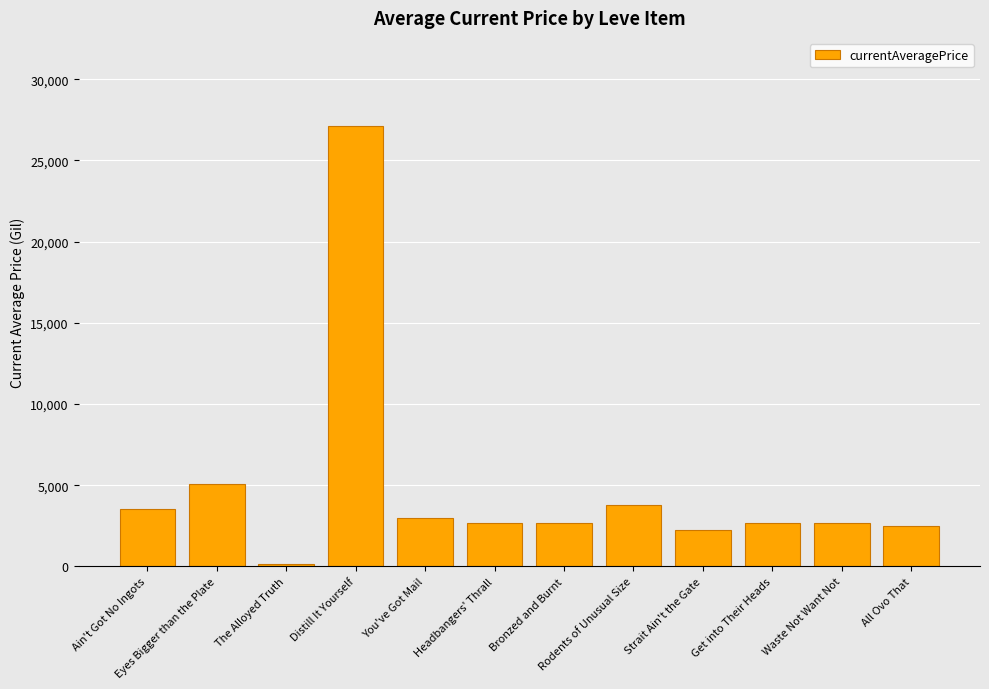

Approximately how many times larger is the value at Bronzed and Burnt compared to Strait Ain't the Gate?

1.2